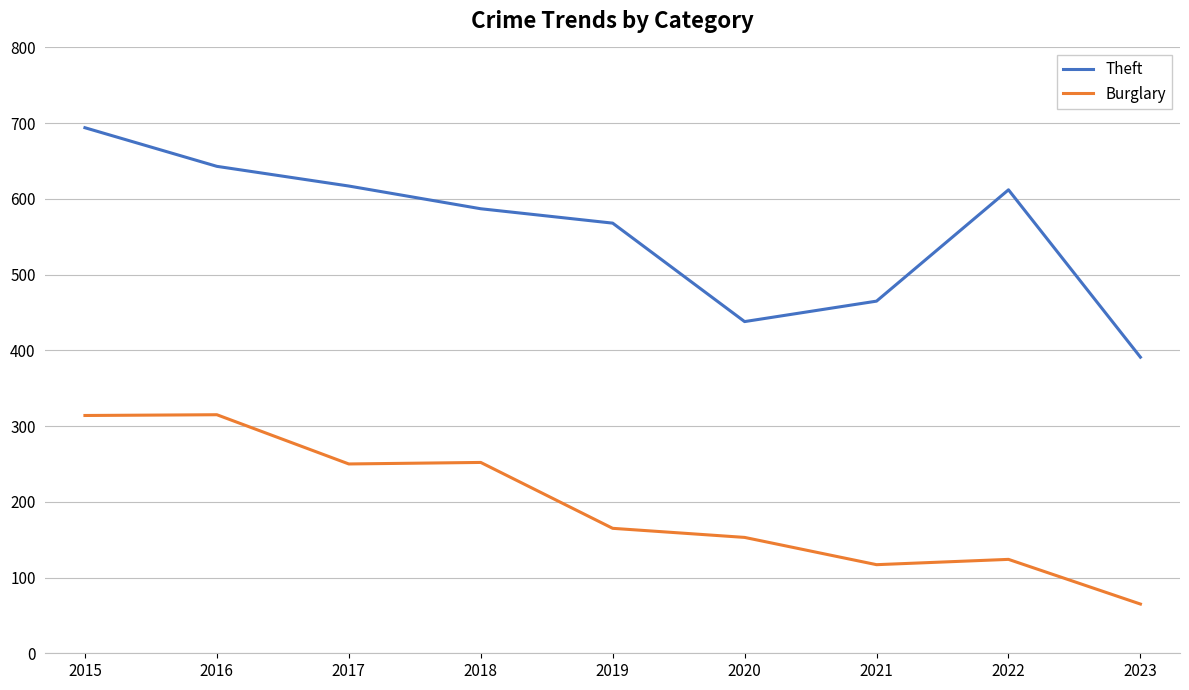

Is this an area chart (filled region under the line)?

No